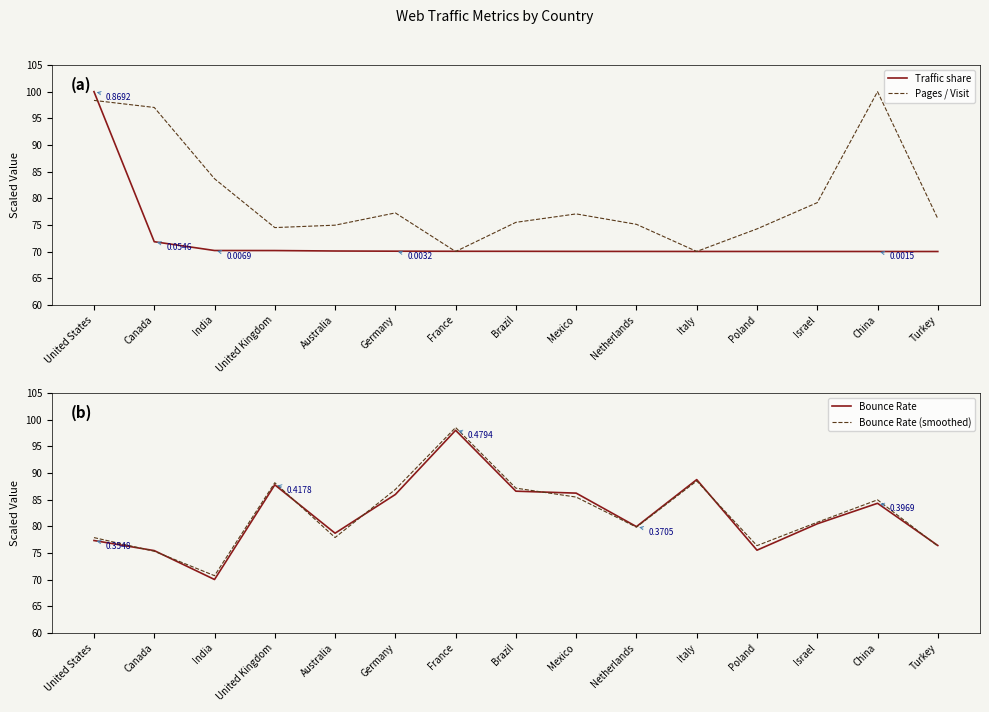

What is the spread (max minus min) of values at Canada?

25.2